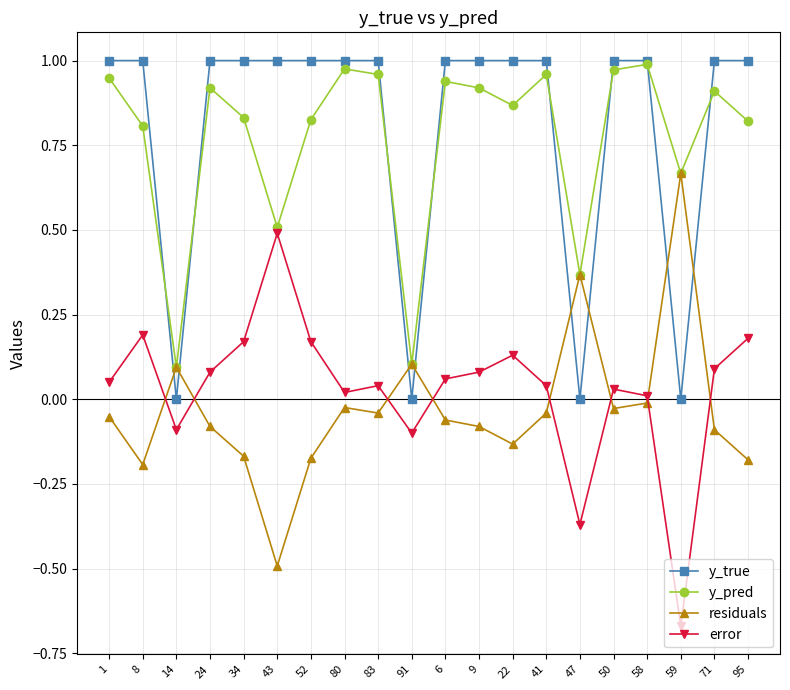

What is the difference between the highest and lowest values at 24?

1.1